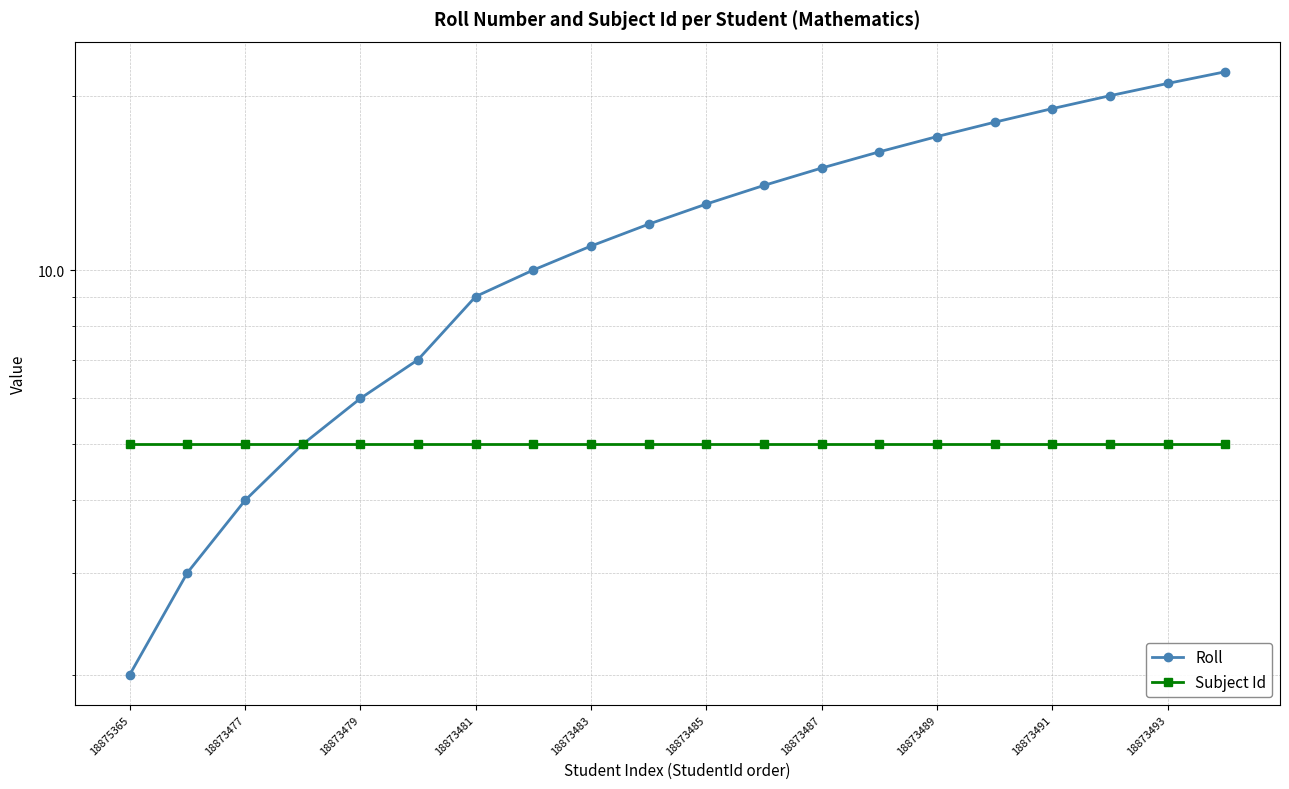

List the series in order of their peak value, lowest first.

Subject Id, Roll